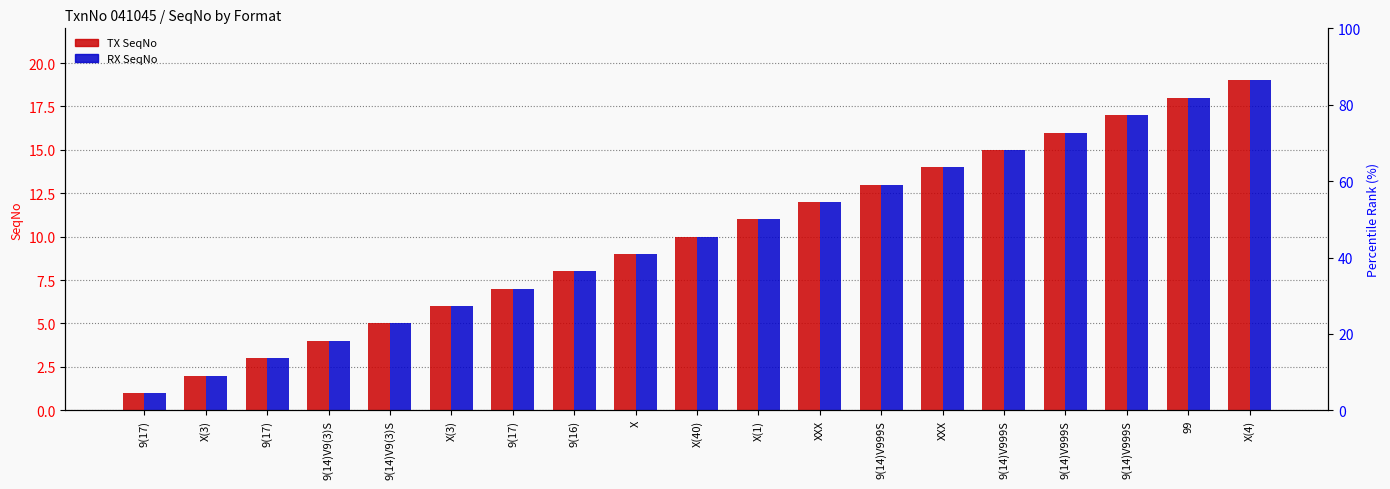

What is the maximum value shown in the chart?

19